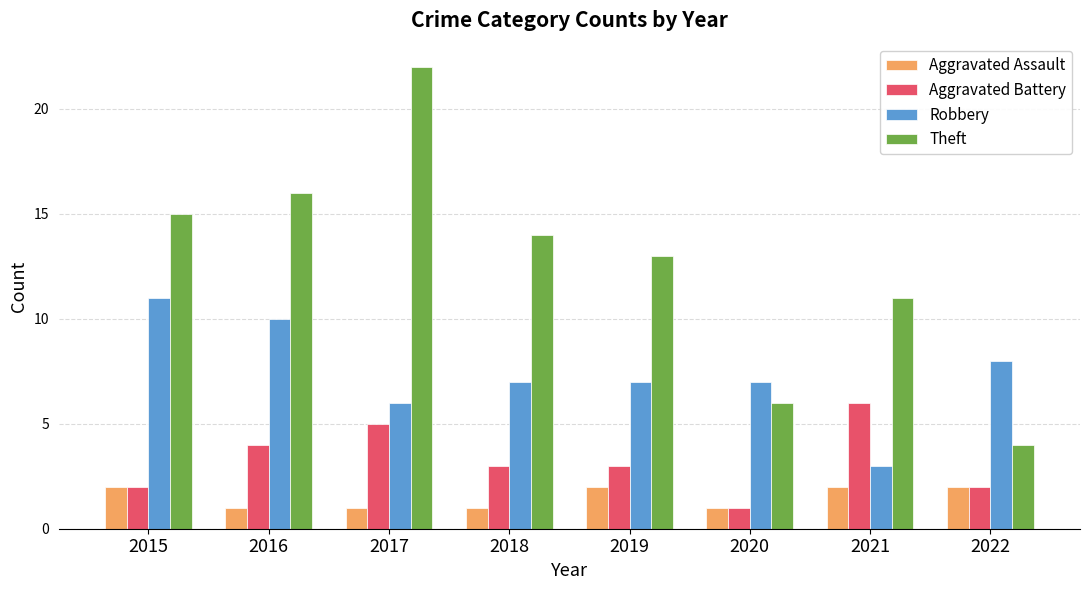

Which label corresponds to the largest value in the chart?

2017